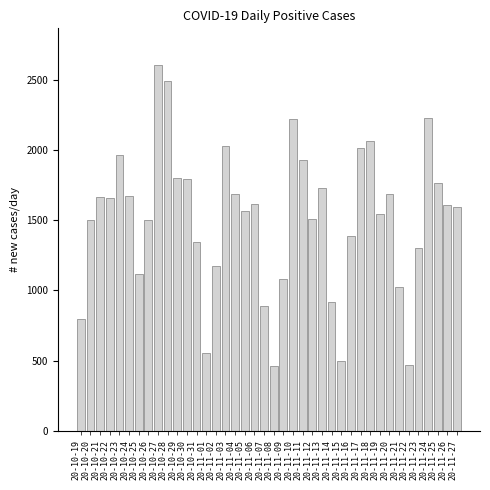

Is it true that the value at 20-11-04 is 1685?

True